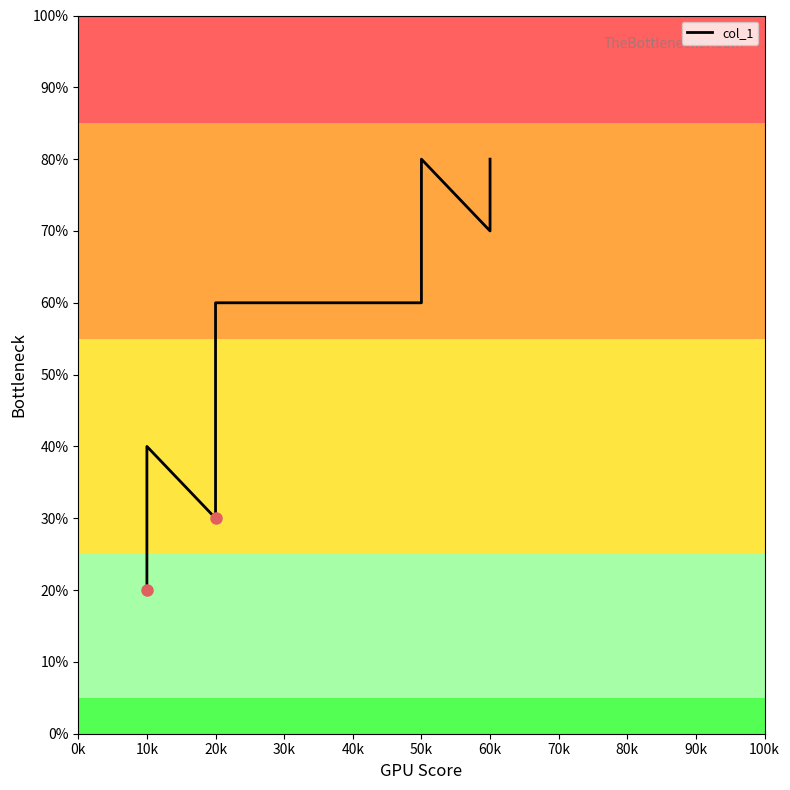

Count the number of categories in the chart.

9